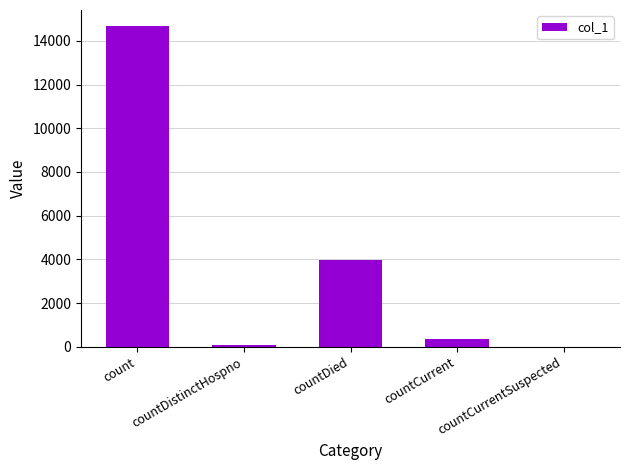

Reading right to left, what are all the values shown in this chart?

0	365	3969	76	14678